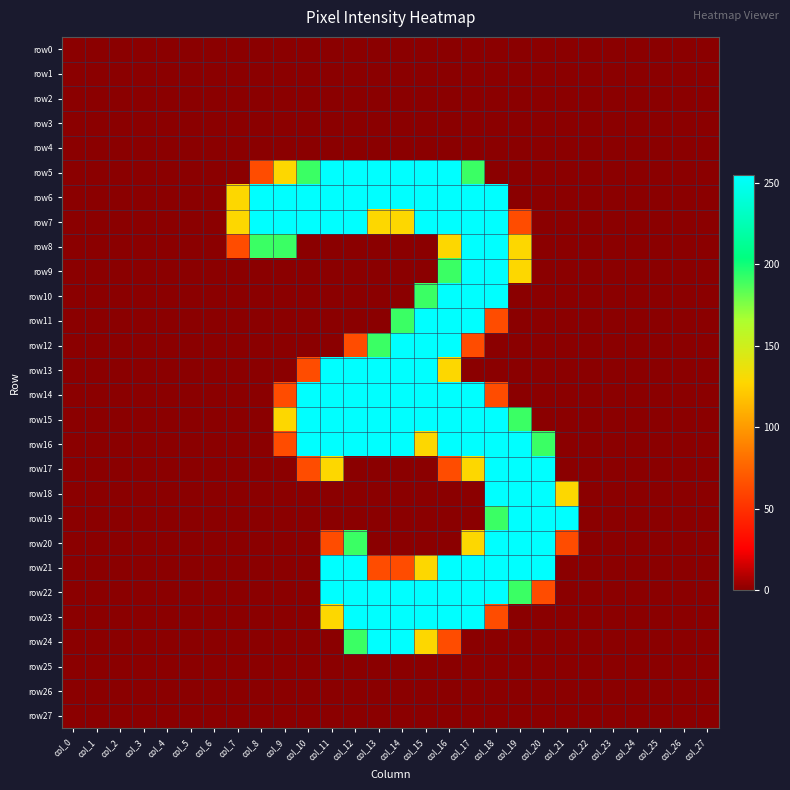

Which series has the largest range (max minus min)?

row5